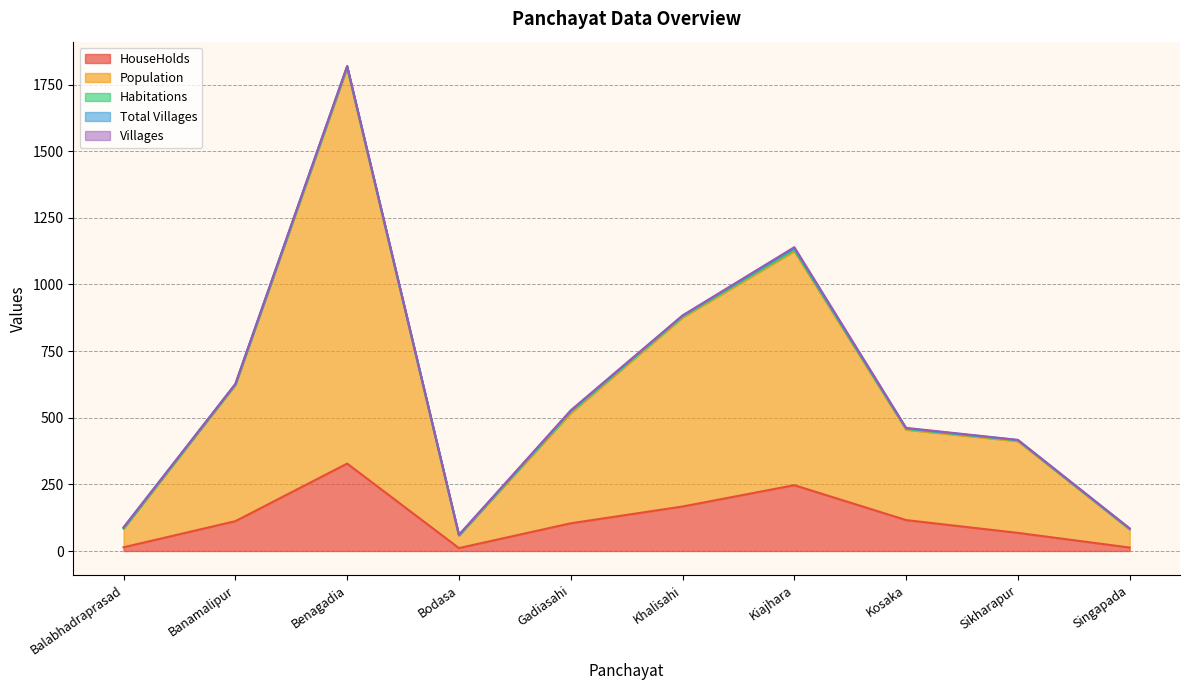

What is the spread (max minus min) of values at Sikharapur?

343